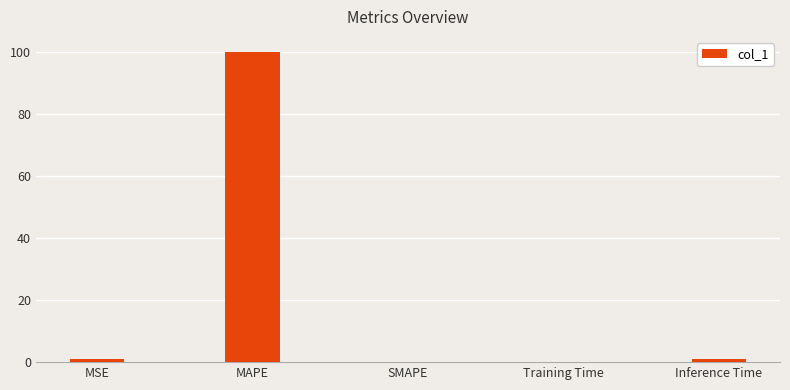

Between SMAPE and MSE, which is larger?

MSE